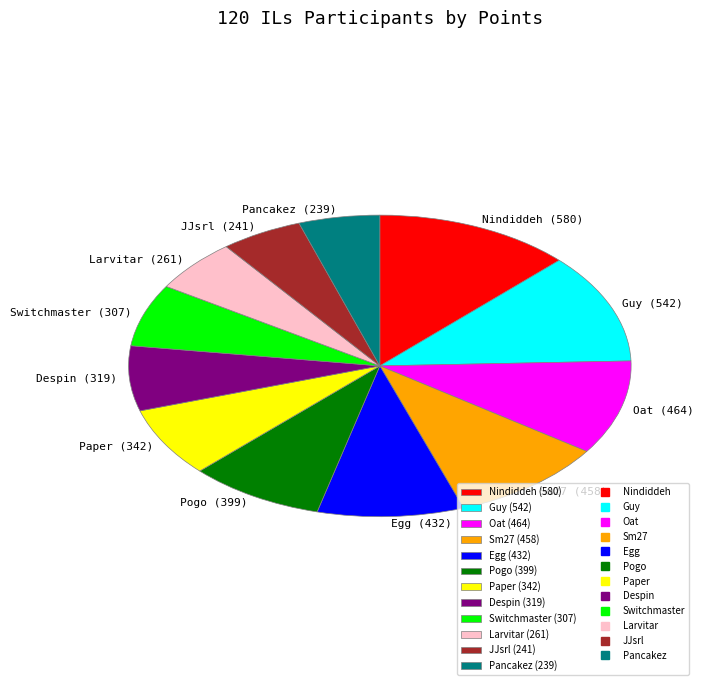

The Larvitar slice represents 1% of the pie. True or false?

False